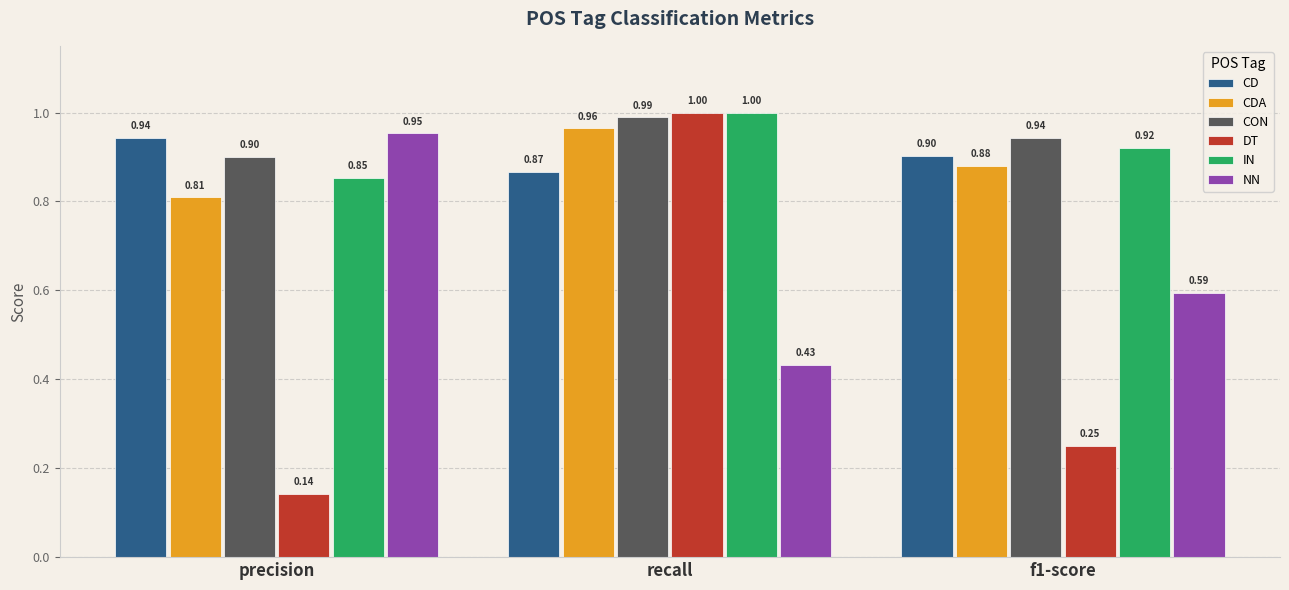

The value of CD at f1-score is 1.2. True or false?

False